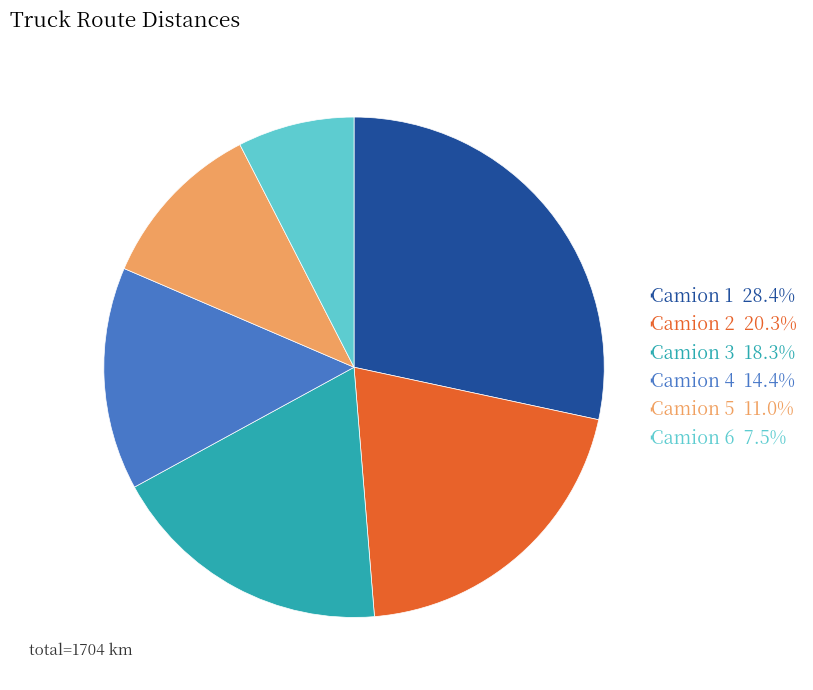

How many slices are in this pie chart?

6